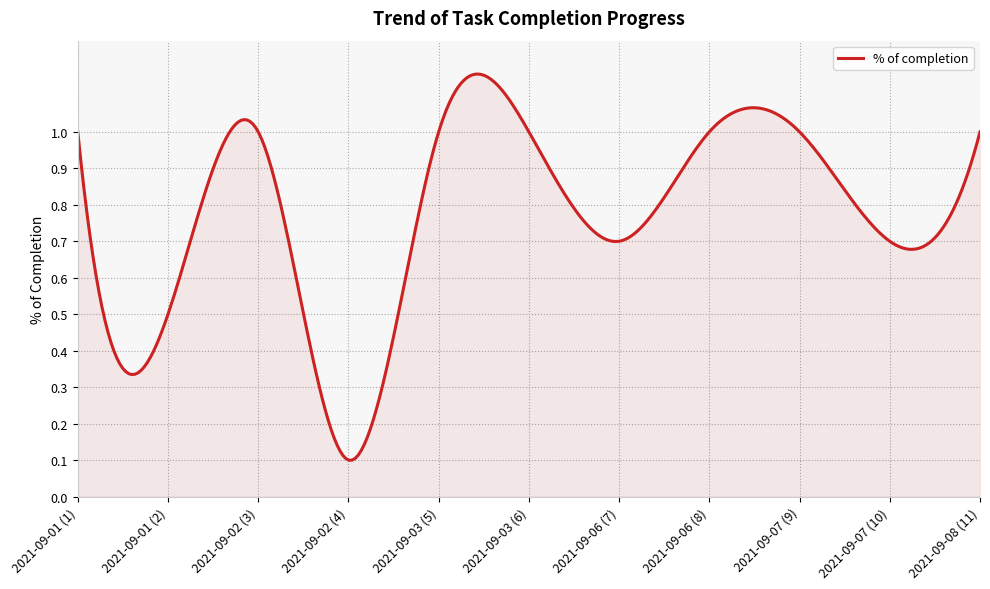

What is the value of the 8th point from the left?

1.0